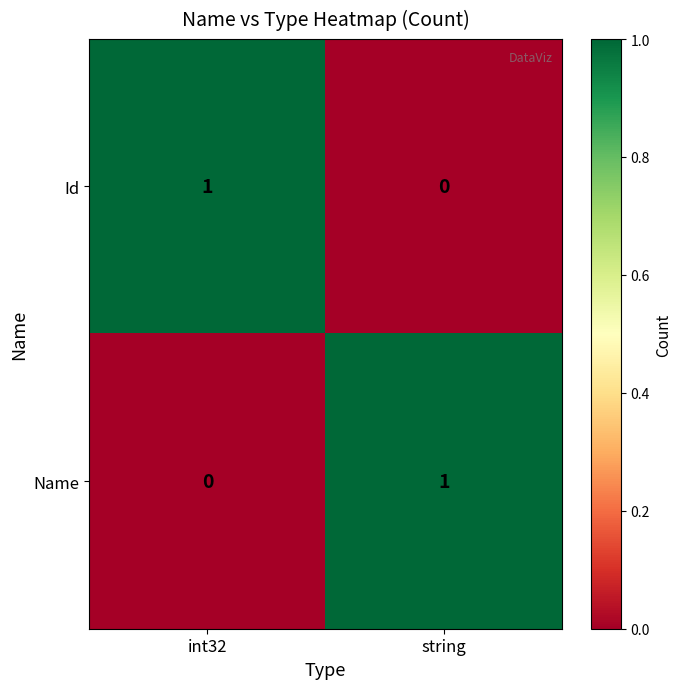

Where is Id nearest to the value 0?

string